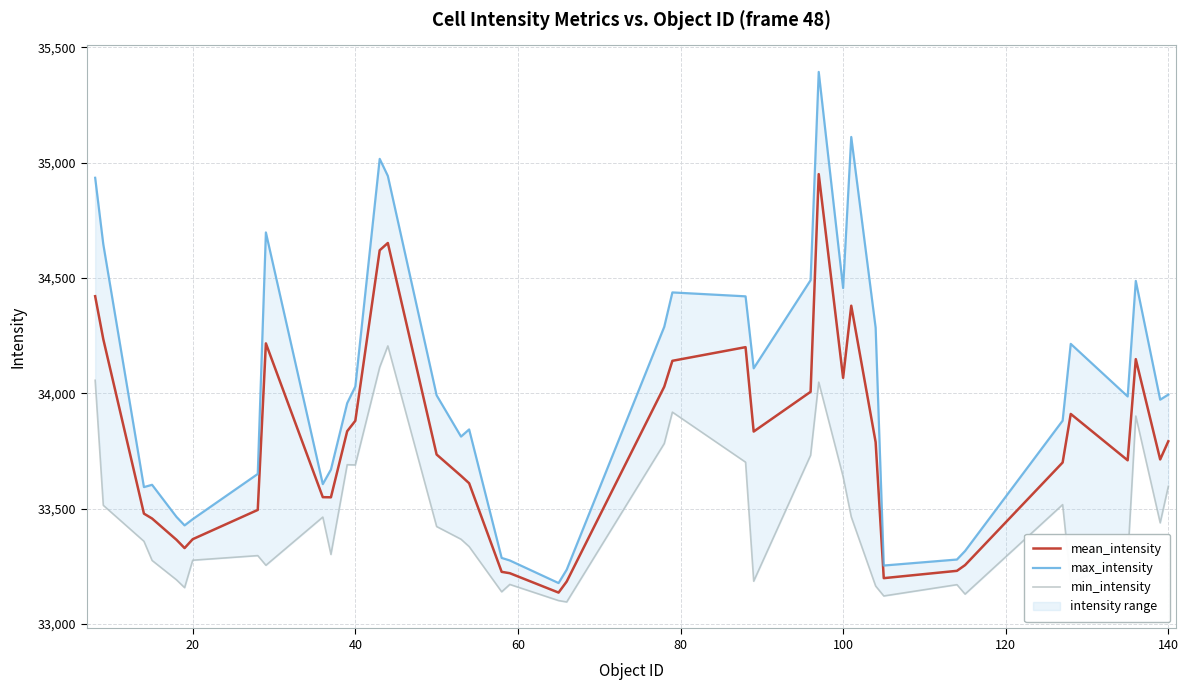

What is the lowest value of the mean_intensity series?

33135.7